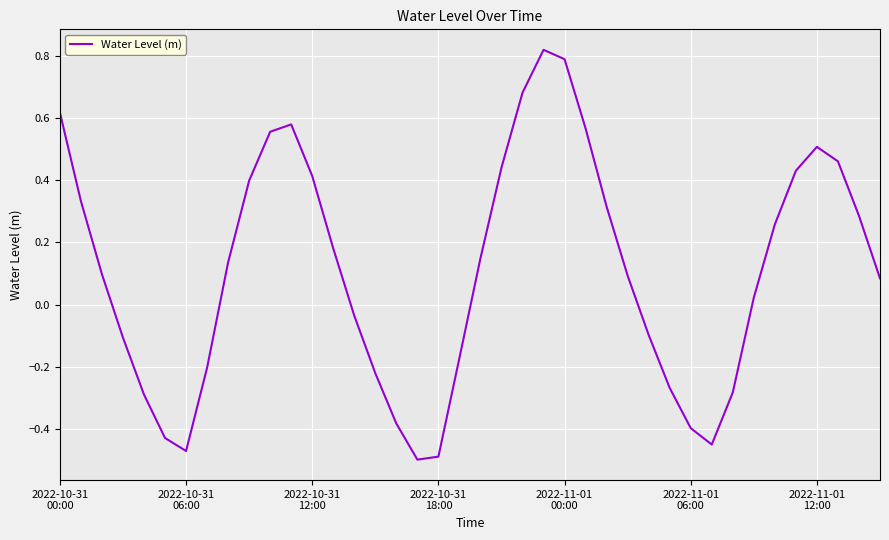

What is the difference between the maximum and minimum values?

1.3